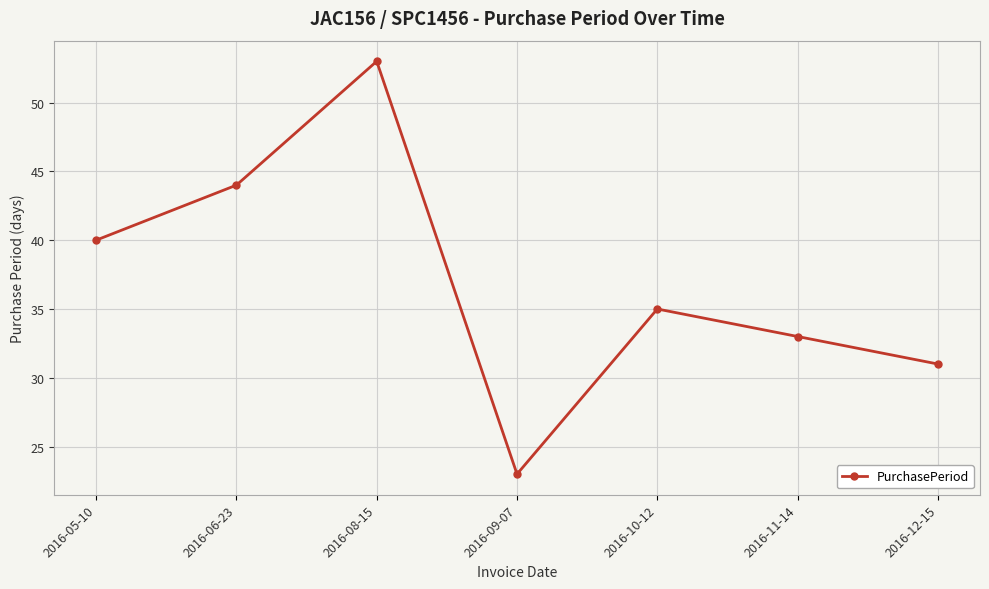

What is the label of the 2nd point from the left?

2016-06-23